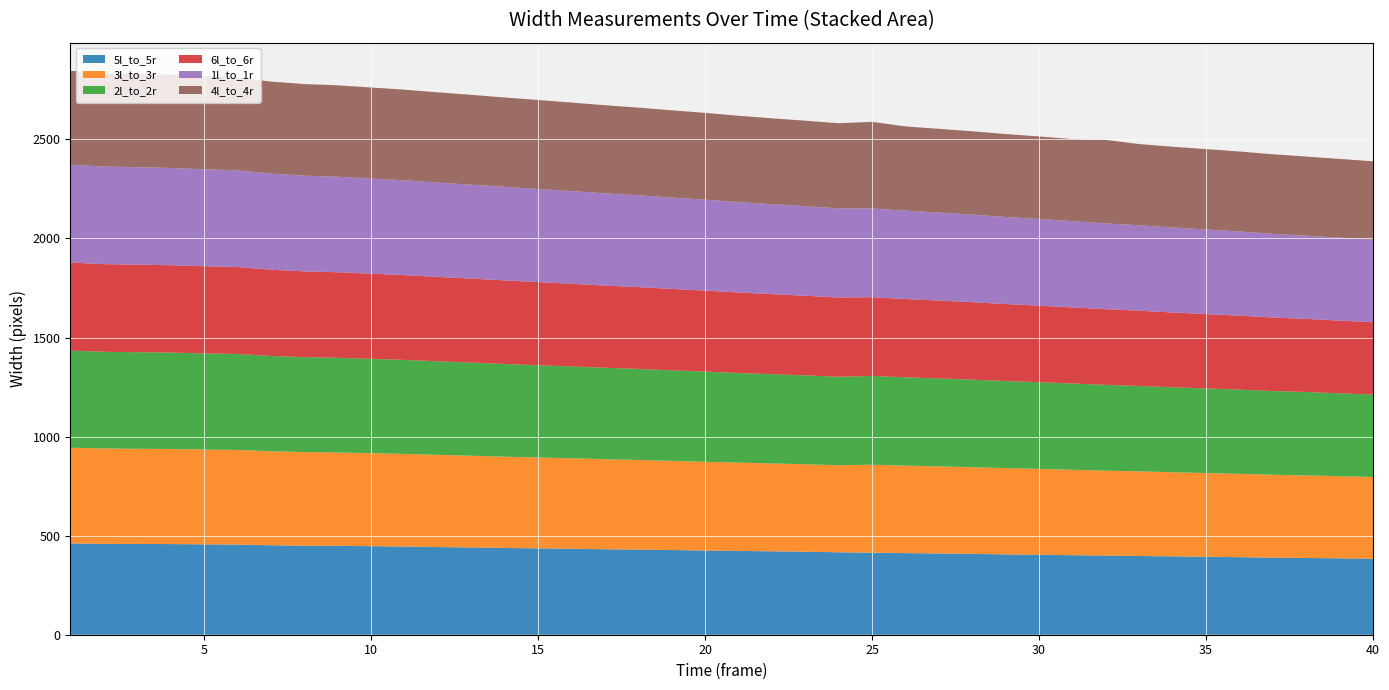

Reading right to left, what are all the values shown in this chart?

5l_to_5r: 383.5	385.5	387.5	389.0	391.5	393.5	395.5	397.5	399.5	401.5	403.5	405.5	408.0	410.0	412.0	414.0	416.0	419.0	421.0	423.0	425.0	427.5	429.5	431.5	434.0	436.0	438.0	440.5	442.5	445.0	447.0	448.5	449.5	451.5	455.0	456.0	457.5	458.0	458.5	461.0
3l_to_3r: 412.5	414.5	416.5	418.5	420.5	422.5	424.5	427.0	428.5	431.0	433.5	435.5	437.5	439.5	441.5	444.0	439.5	441.5	443.5	445.5	448.0	450.0	452.5	454.5	456.5	458.5	460.5	463.0	465.5	467.5	469.5	471.0	472.5	474.5	477.5	478.5	480.0	480.5	481.5	483.0
2l_to_2r: 416.5	418.5	421.0	422.5	425.0	427.0	429.0	431.0	433.0	435.5	437.5	439.5	442.0	444.0	446.0	448.0	446.5	448.5	450.5	452.5	455.0	457.0	459.5	461.5	463.5	465.5	468.0	470.0	472.0	474.5	476.0	478.0	479.0	481.0	484.5	485.5	486.5	487.5	488.0	490.0
6l_to_6r: 365.0	367.0	369.0	371.0	373.5	375.5	377.5	380.0	382.0	384.0	386.5	388.5	391.0	393.0	395.0	397.5	400.0	402.0	404.0	406.5	409.0	411.0	413.0	415.0	417.0	420.0	422.0	424.0	426.0	428.0	430.0	432.0	433.0	435.5	439.0	440.0	441.0	442.0	442.5	444.5
1l_to_1r: 416.5	418.5	420.0	422.5	425.0	427.0	429.0	431.0	433.0	435.5	437.5	439.5	442.0	444.0	446.0	448.0	450.0	452.0	454.0	456.0	459.0	461.0	463.5	465.5	468.0	470.0	472.0	474.0	476.0	478.5	480.0	482.0	483.0	485.0	488.0	489.5	491.0	491.5	492.5	494.0
4l_to_4r: 395.5	397.5	399.5	401.5	403.5	405.5	407.5	410.0	421.5	414.0	416.5	418.5	420.5	423.0	425.0	437.0	429.5	431.5	433.5	436.0	438.0	440.5	442.5	444.5	447.0	449.0	451.0	453.5	455.5	457.5	459.5	461.5	462.5	464.5	467.5	469.0	470.5	470.5	472.0	473.5